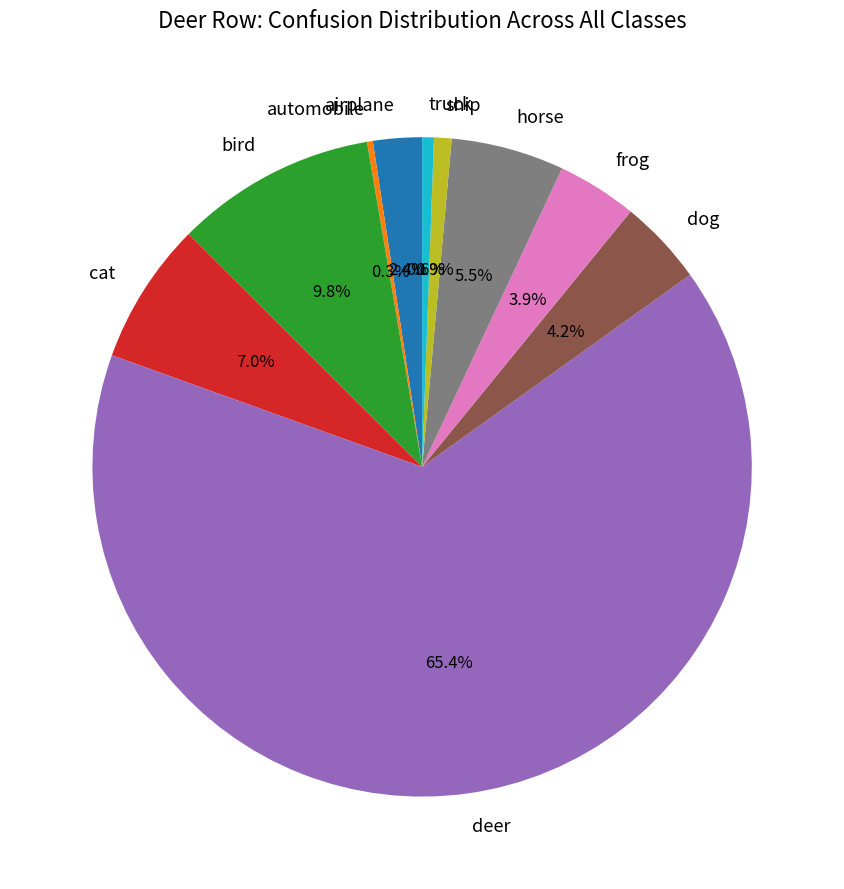

Does any single category account for the majority?

Yes